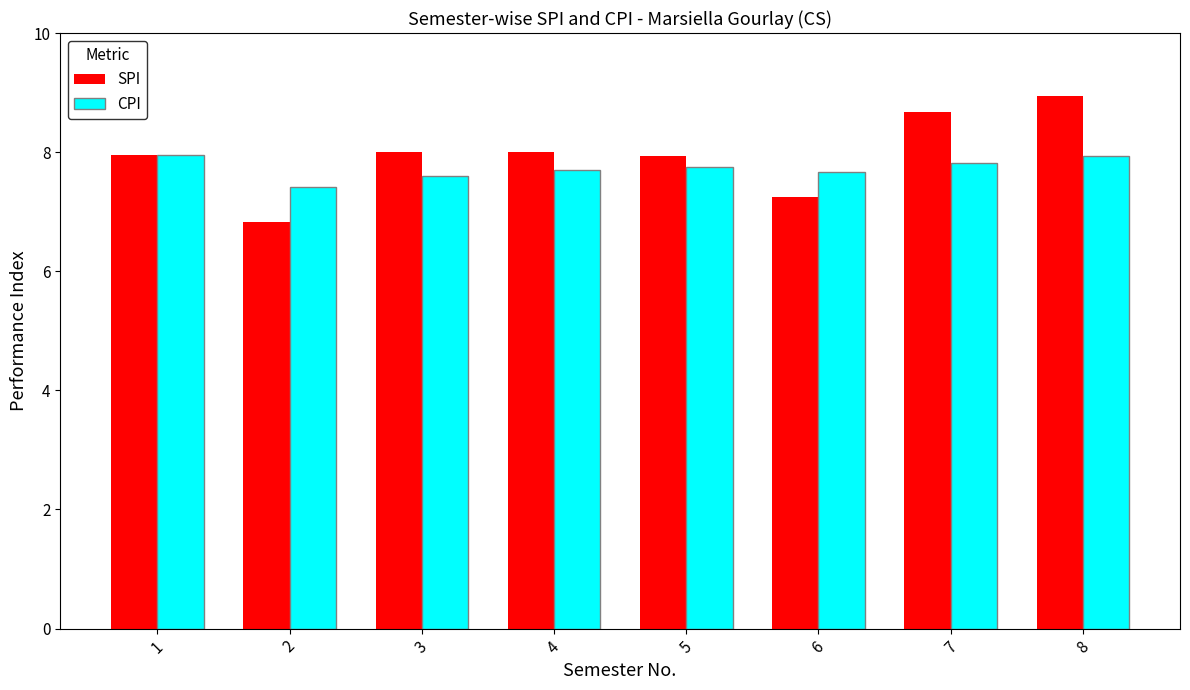

Which series changed the most between 3 and 6?

SPI